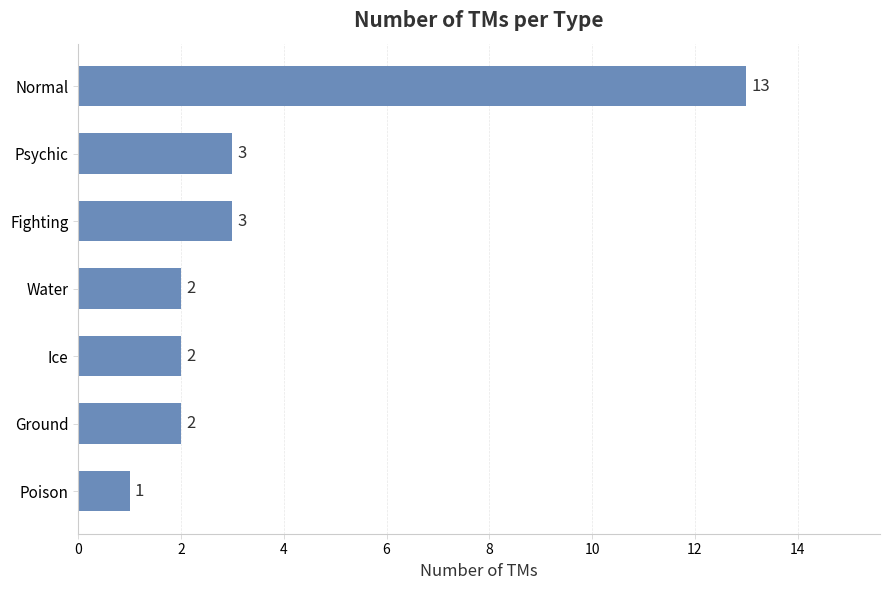

How many data points does each series have?

7